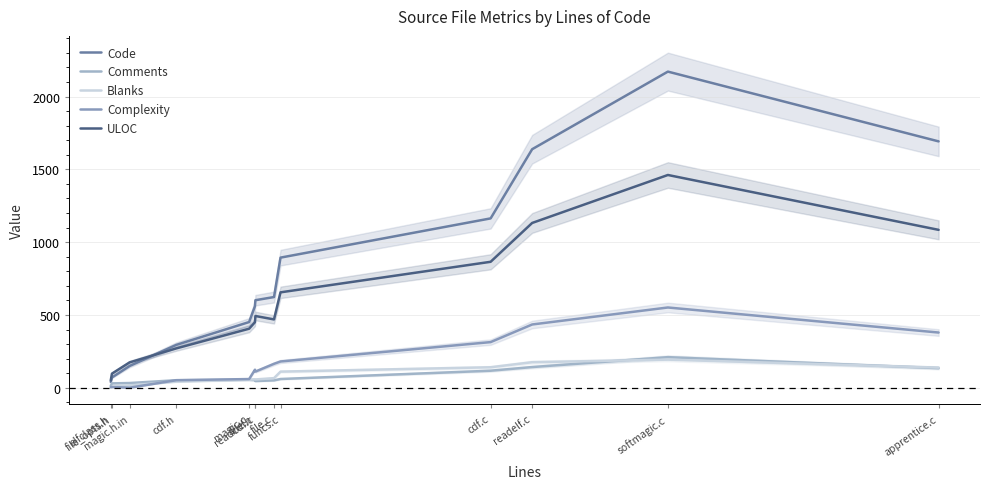

What are all the series names shown in the legend?

Code, Comments, Blanks, Complexity, ULOC